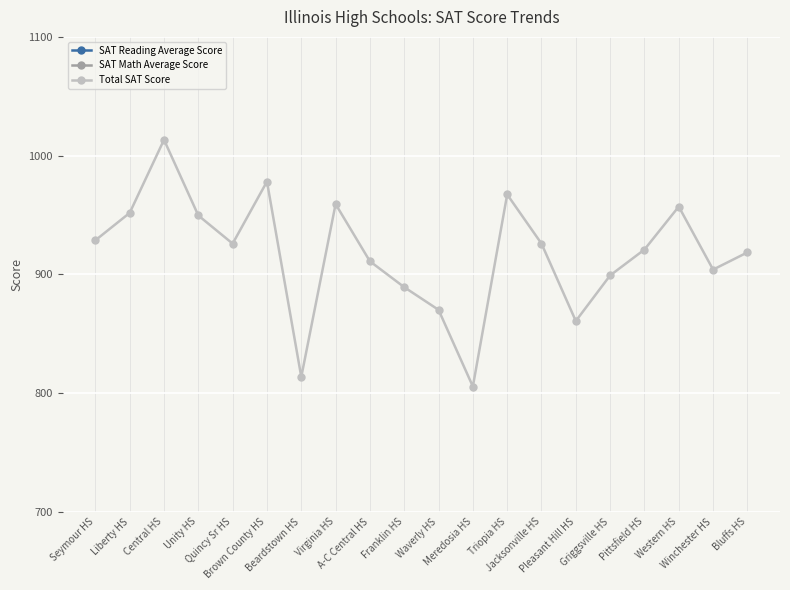

How many times do SAT Reading Average Score and SAT Math Average Score cross each other?

5